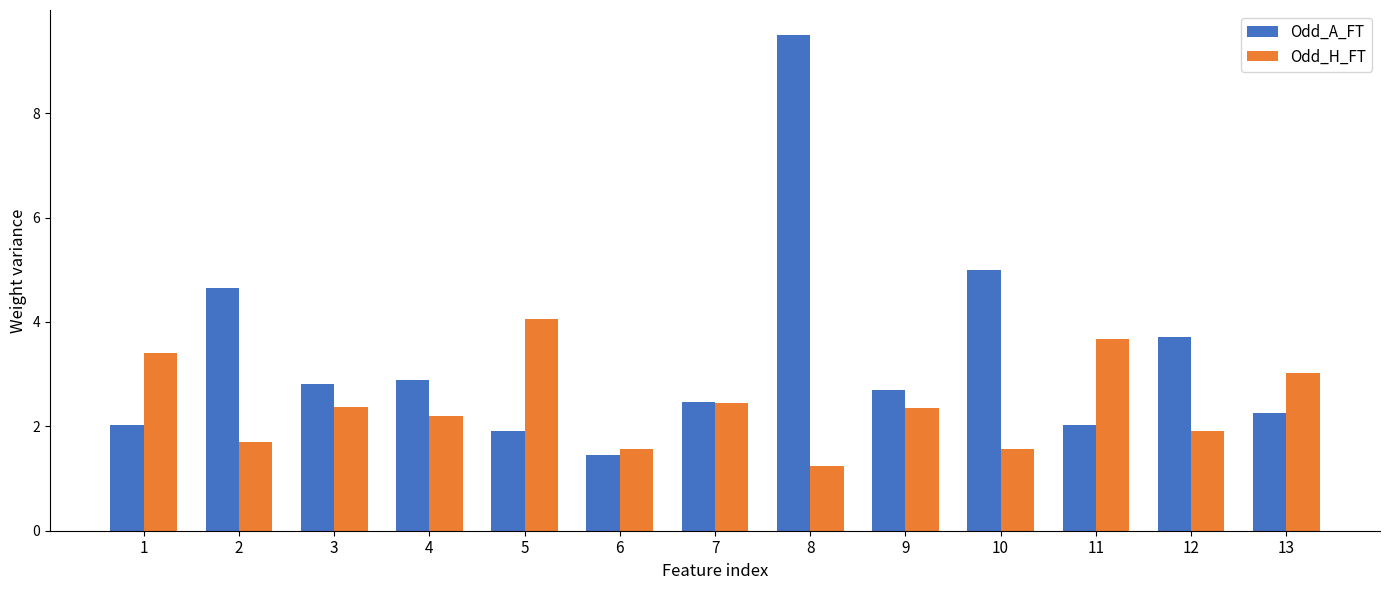

At which category is the sum across all series the highest?

8